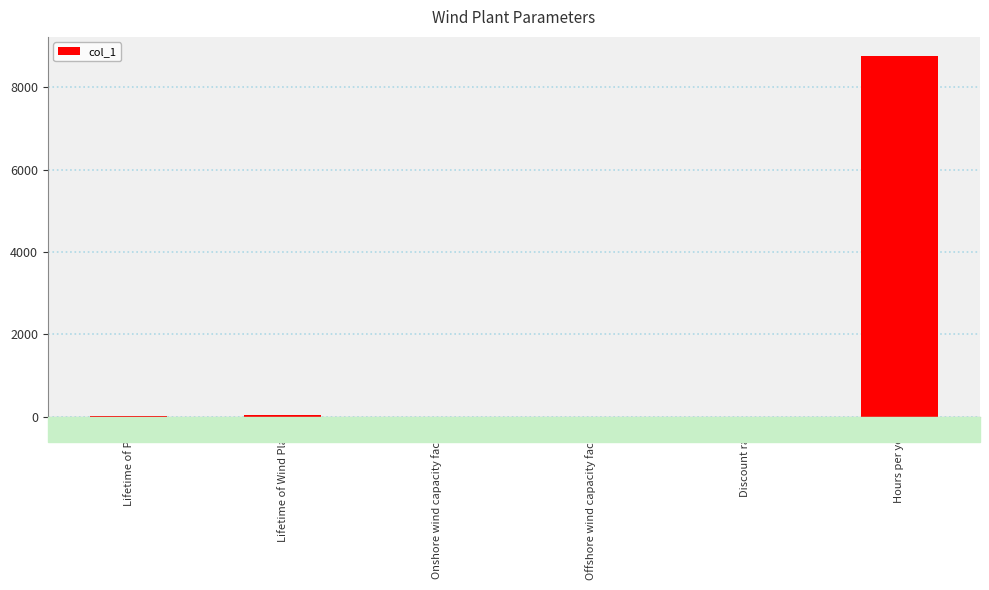

Is it true that the value at Lifetime of Wind Plant is 30.0?

True